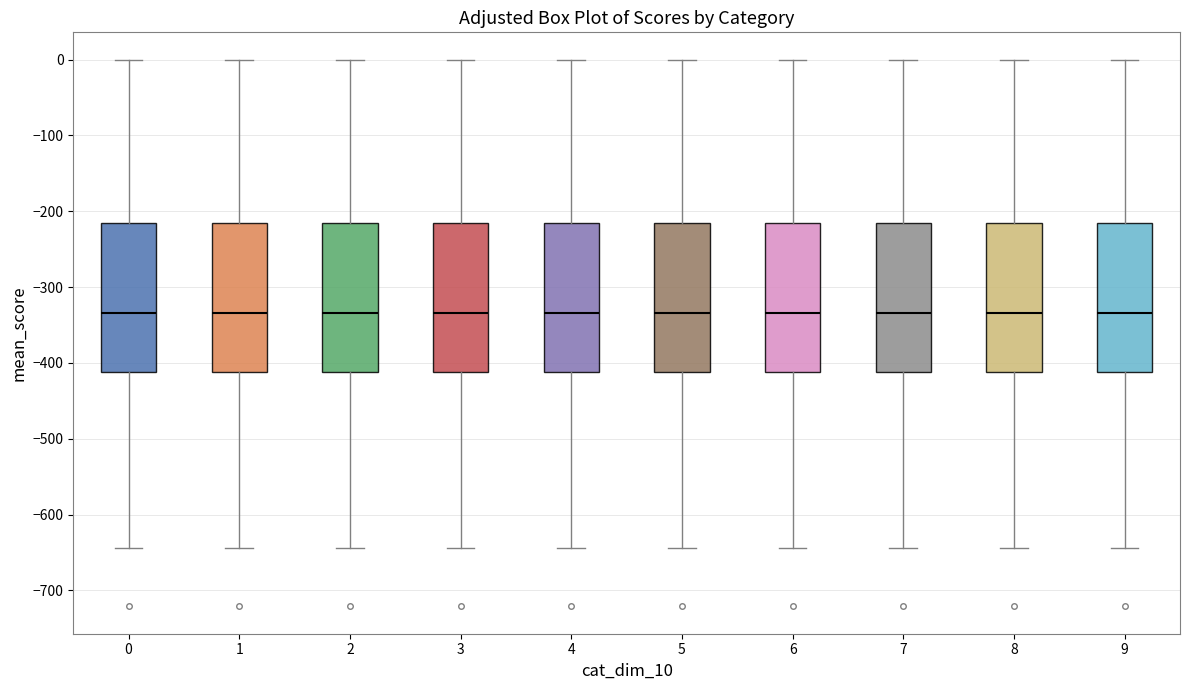

Where is the lower edge of the box at x = 5 on the y-axis? The values are not printed on the chart, so give them approximately, as read against the axis.

-410